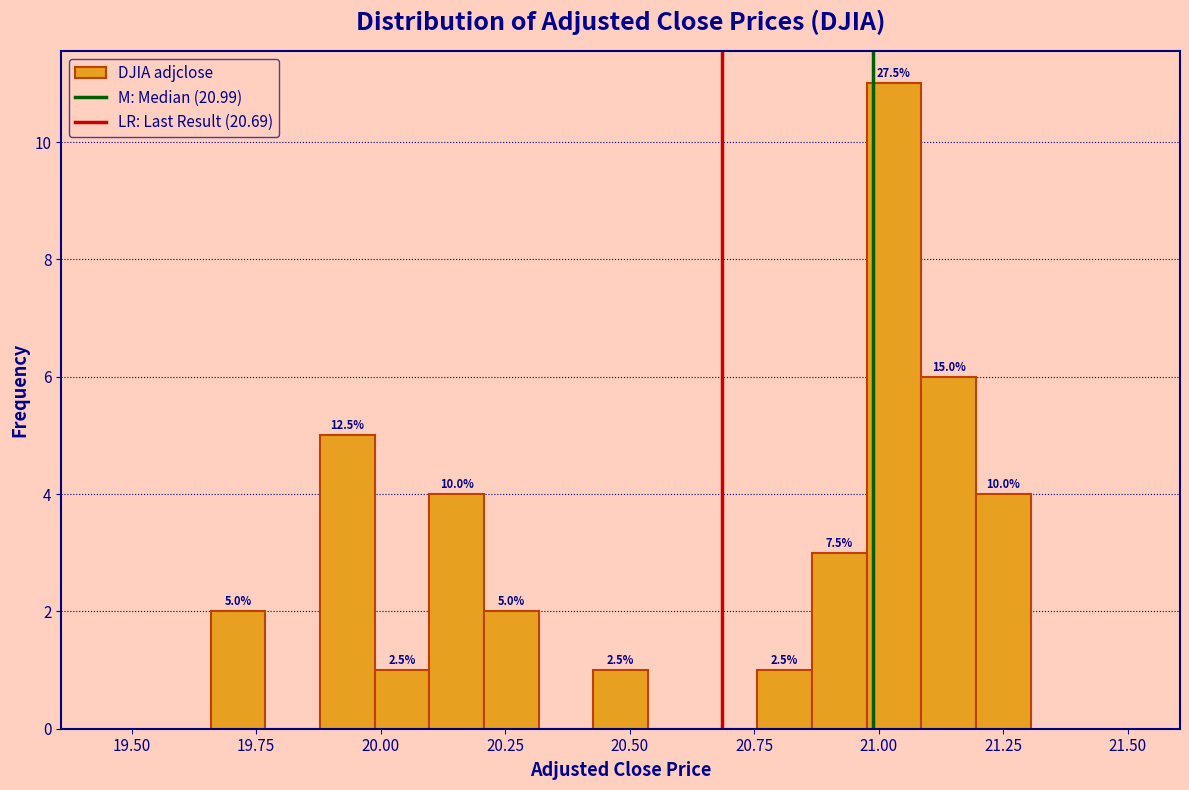

Read against the x-axis, roughly where is the centre of the tallest bar?

21.05